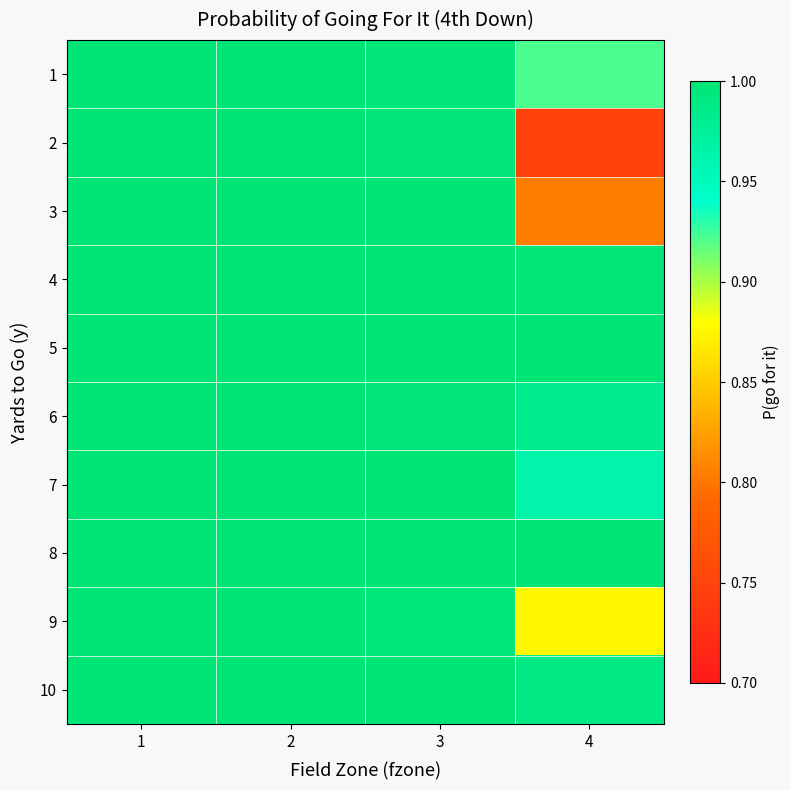

List the series in order of their peak value, highest first.

1, 2, 3, 4, 5, 6, 7, 8, 9, 10